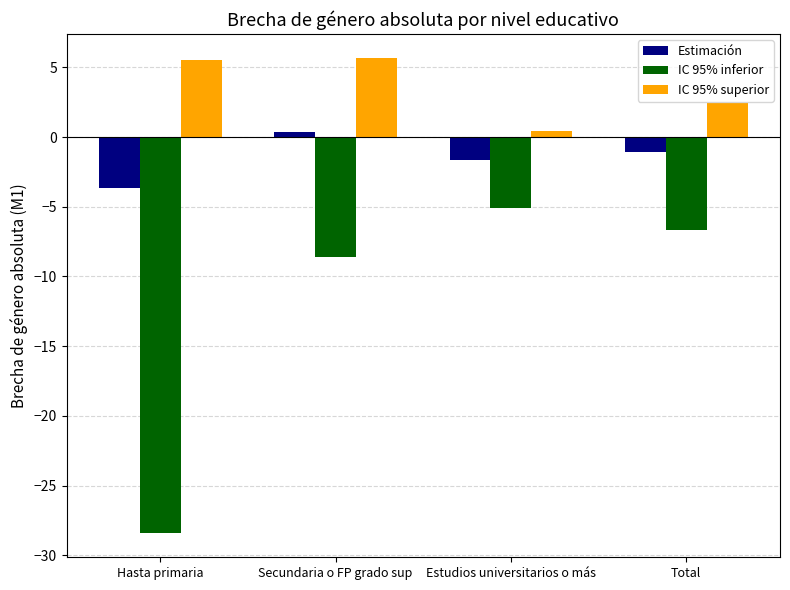

What is the sum of the IC 95% superior values at Hasta primaria and Secundaria o FP grado sup?

11.2